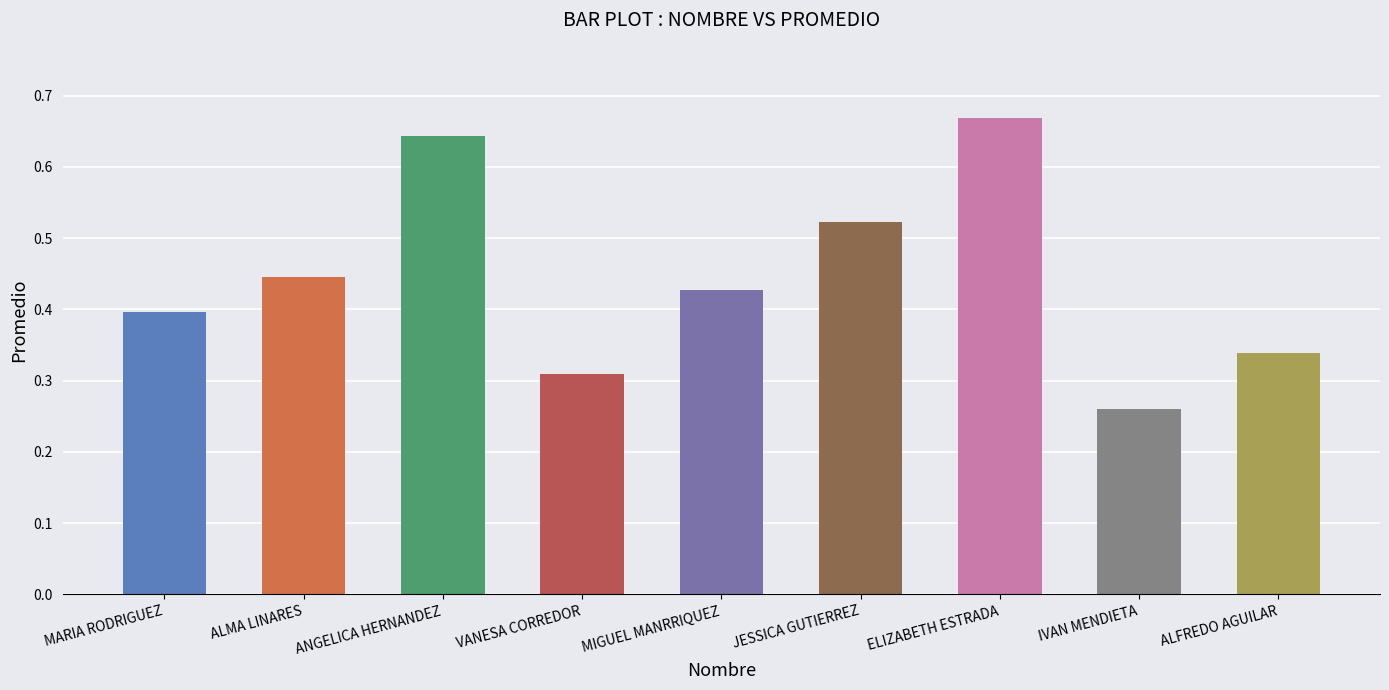

Are the bars horizontal?

No